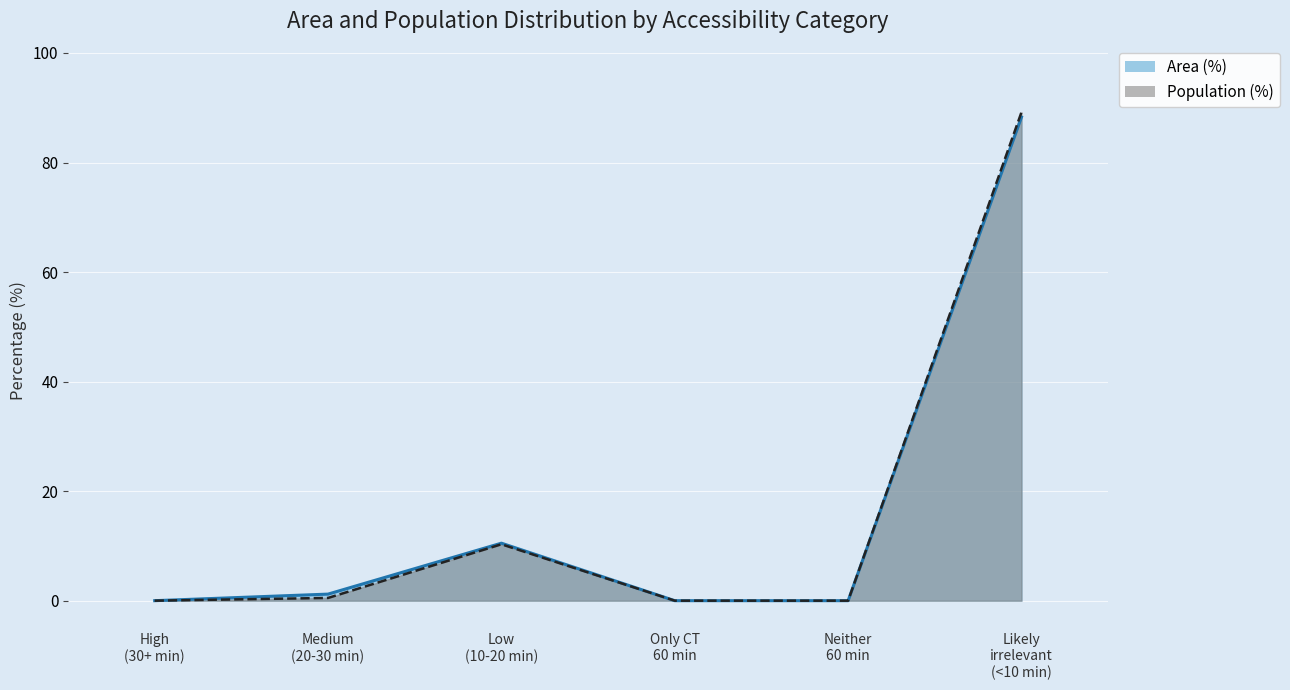

What is the value of the Population (%) point at the 2nd from the left?

0.5